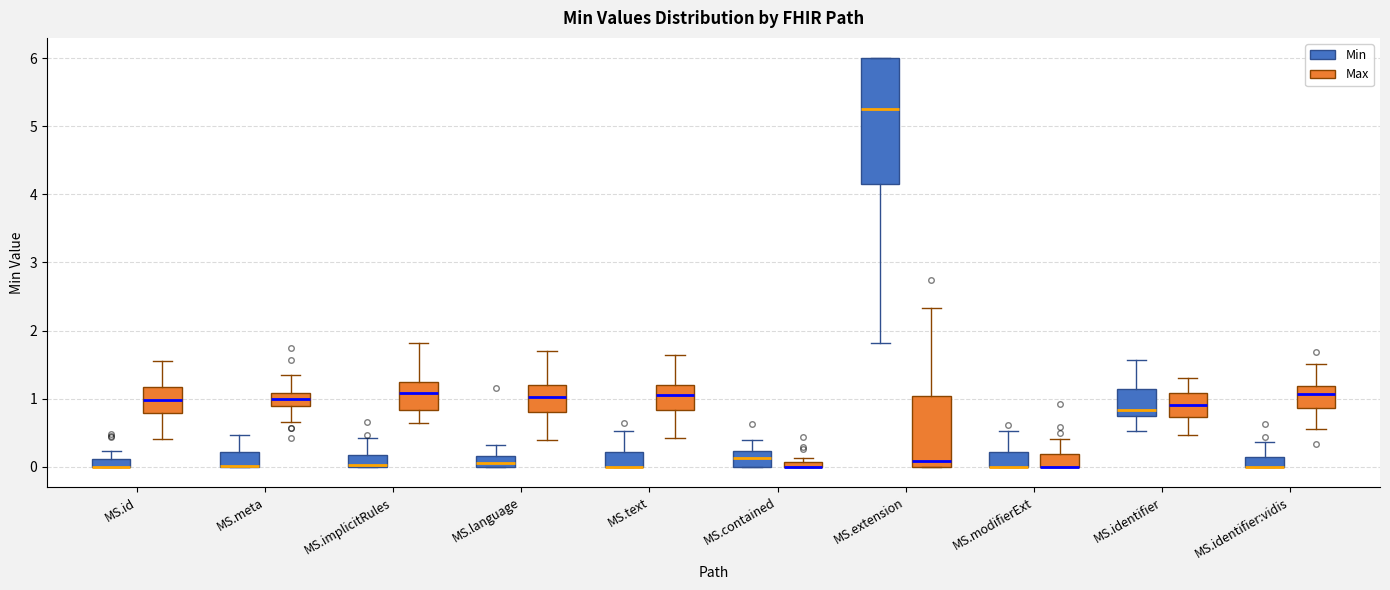

Comparing the boxes themselves (not the whiskers), which one is the tallest?

MS.extension (Min)